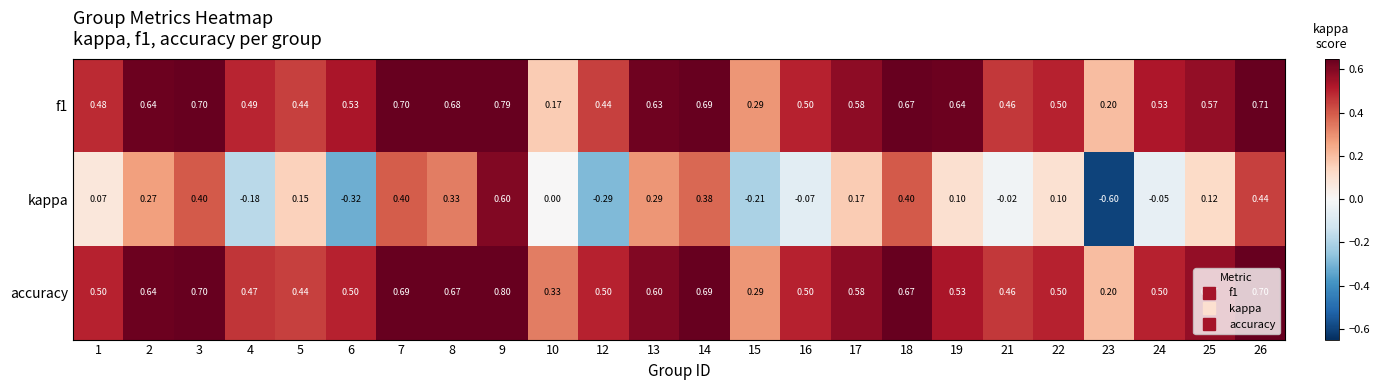

Which series changed the most between 8 and 9?

kappa